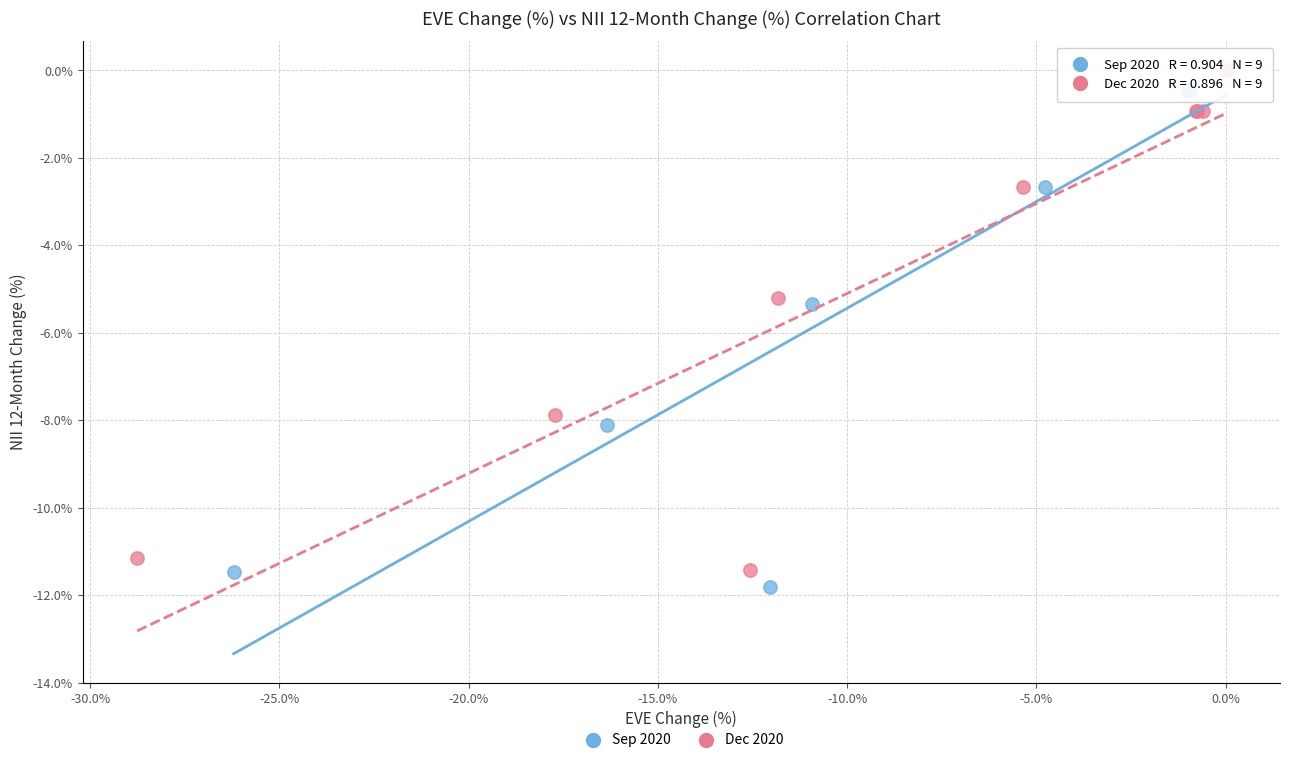

Which series reaches the minimum Y coordinate?

Sep 2020